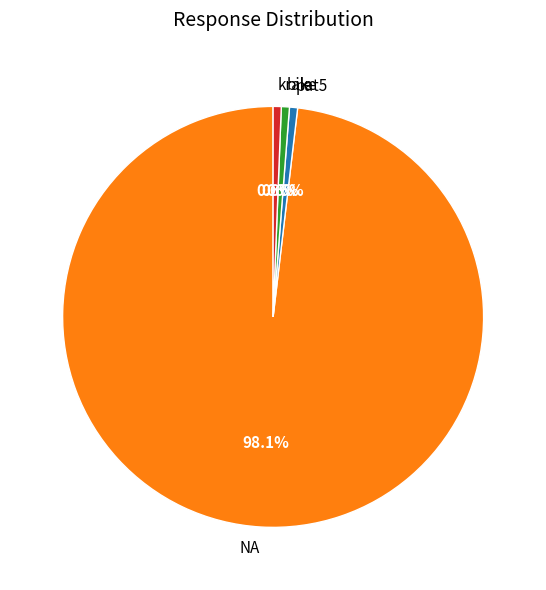

True or false: bile accounts for 1% of the total.

True